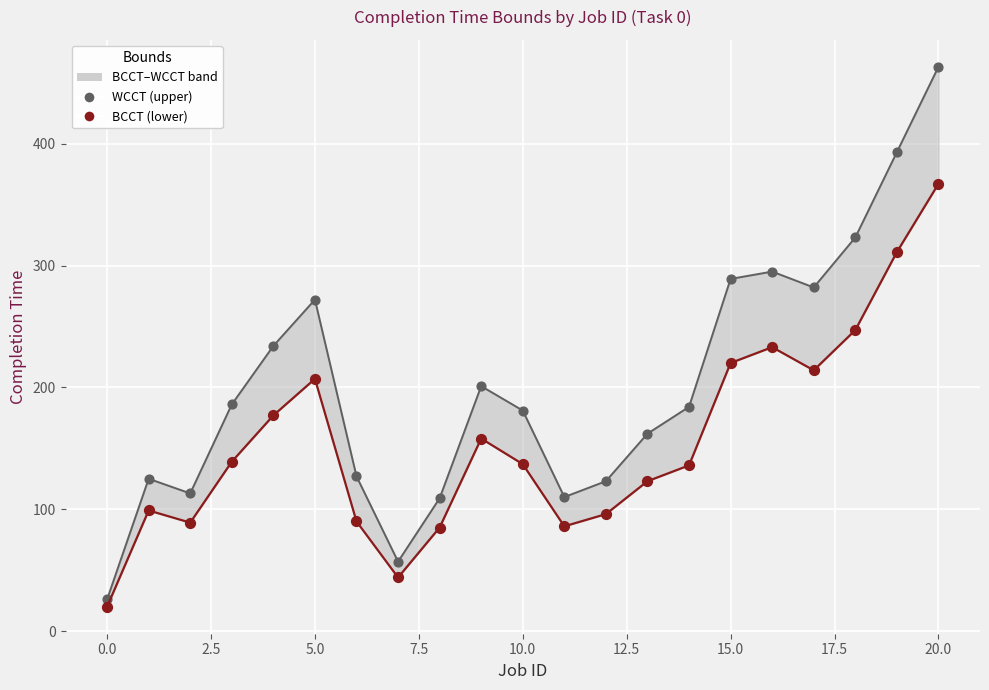

What are all the series names shown in the legend?

WCCT, BCCT